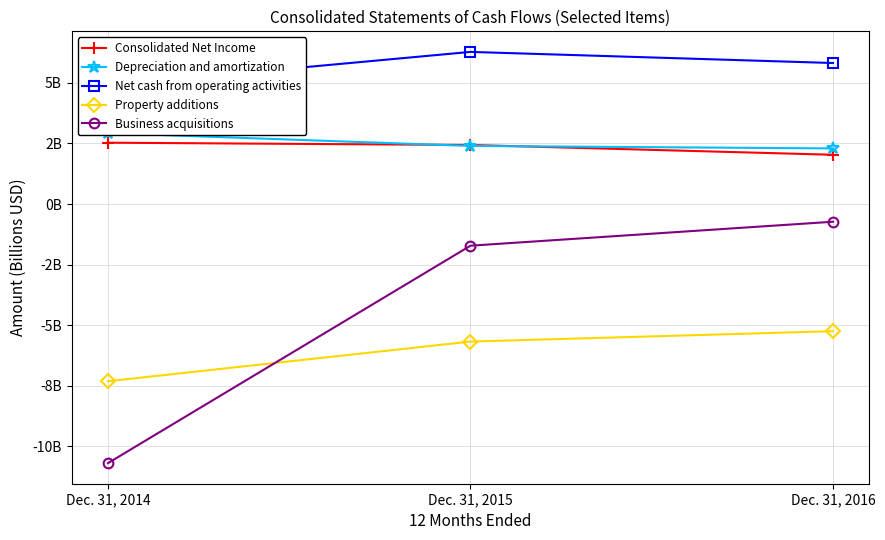

Between Dec. 31, 2015 and Dec. 31, 2016, which series saw the biggest shift?

Business acquisitions